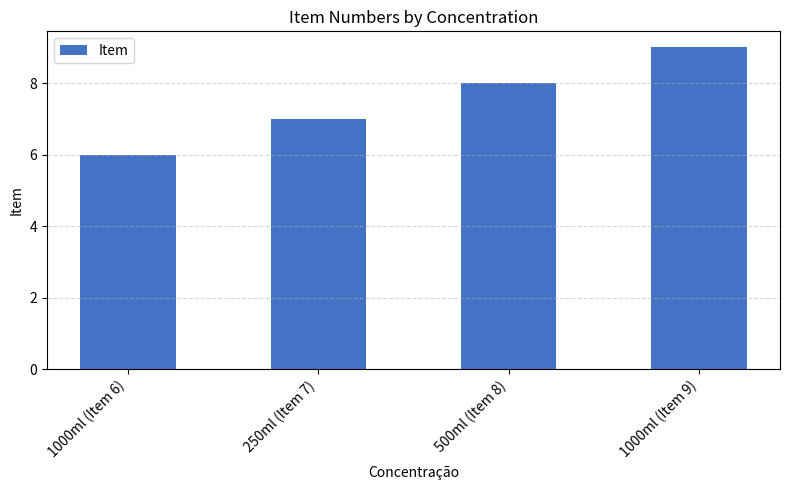

Which category has the lowest value across all series?

1000ml (Item 6)